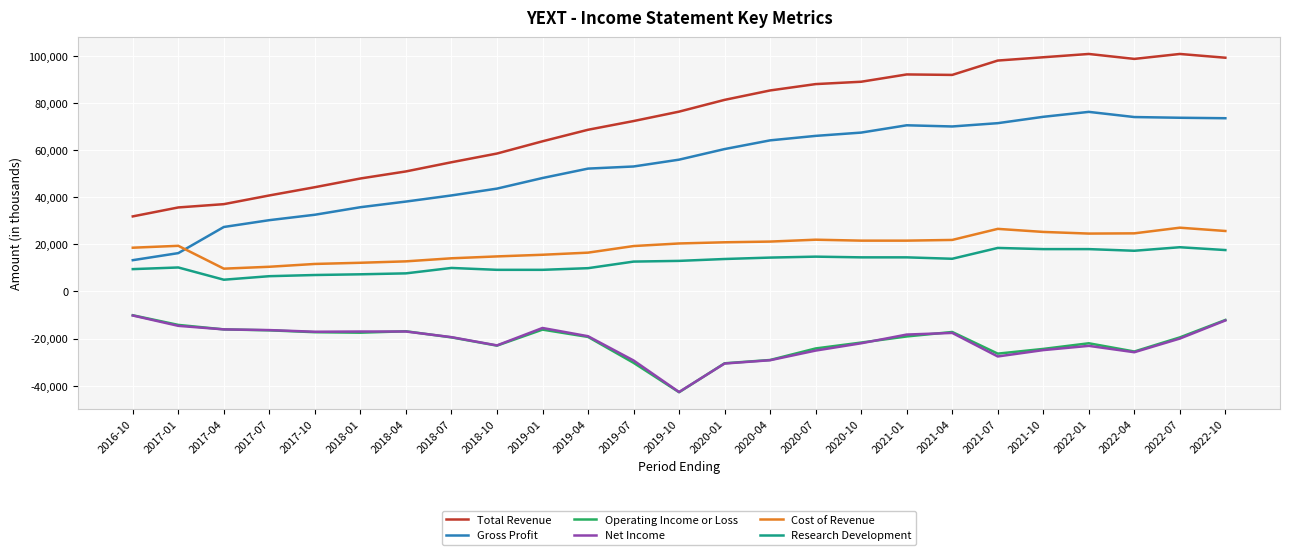

The value of Operating Income or Loss at 2019-10 is -19199. True or false?

False